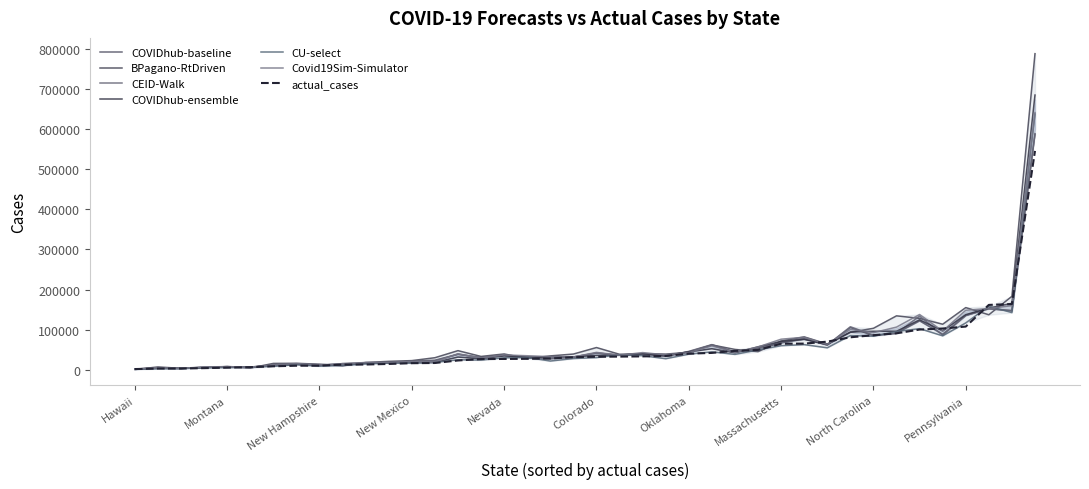

At which category does BPagano-RtDriven reach its first local peak?

Arizona